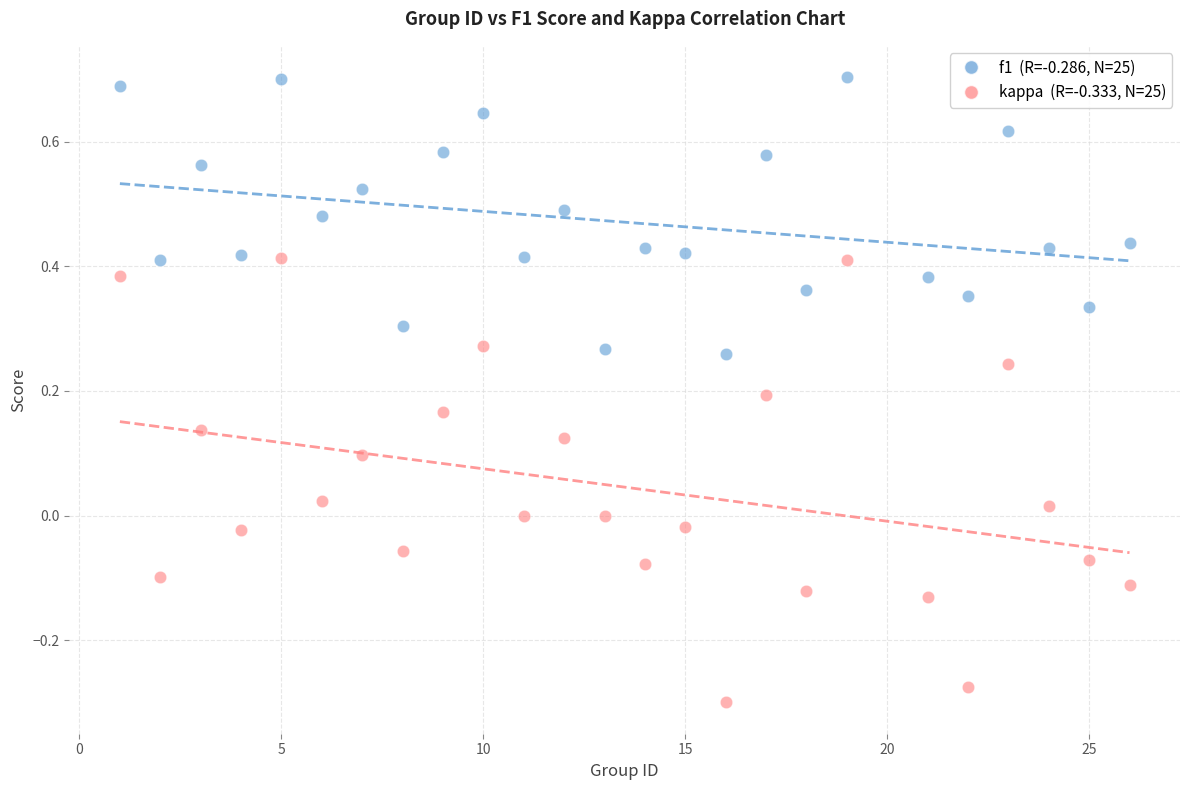

Across all data points, what is the range of Y values (max minus min)?

1.0